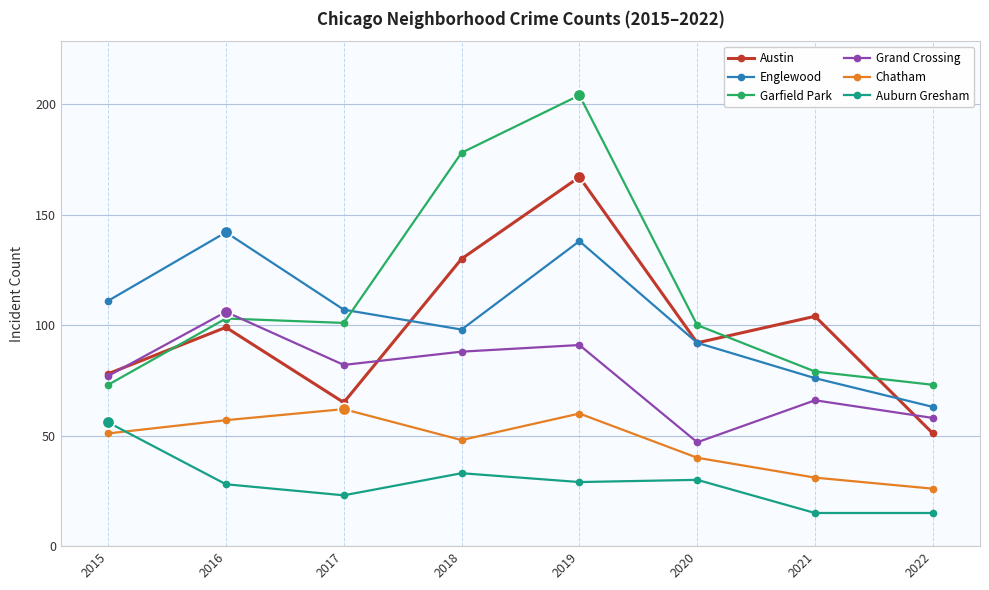

Between 2018 and 2021, which series saw the biggest shift?

Garfield Park